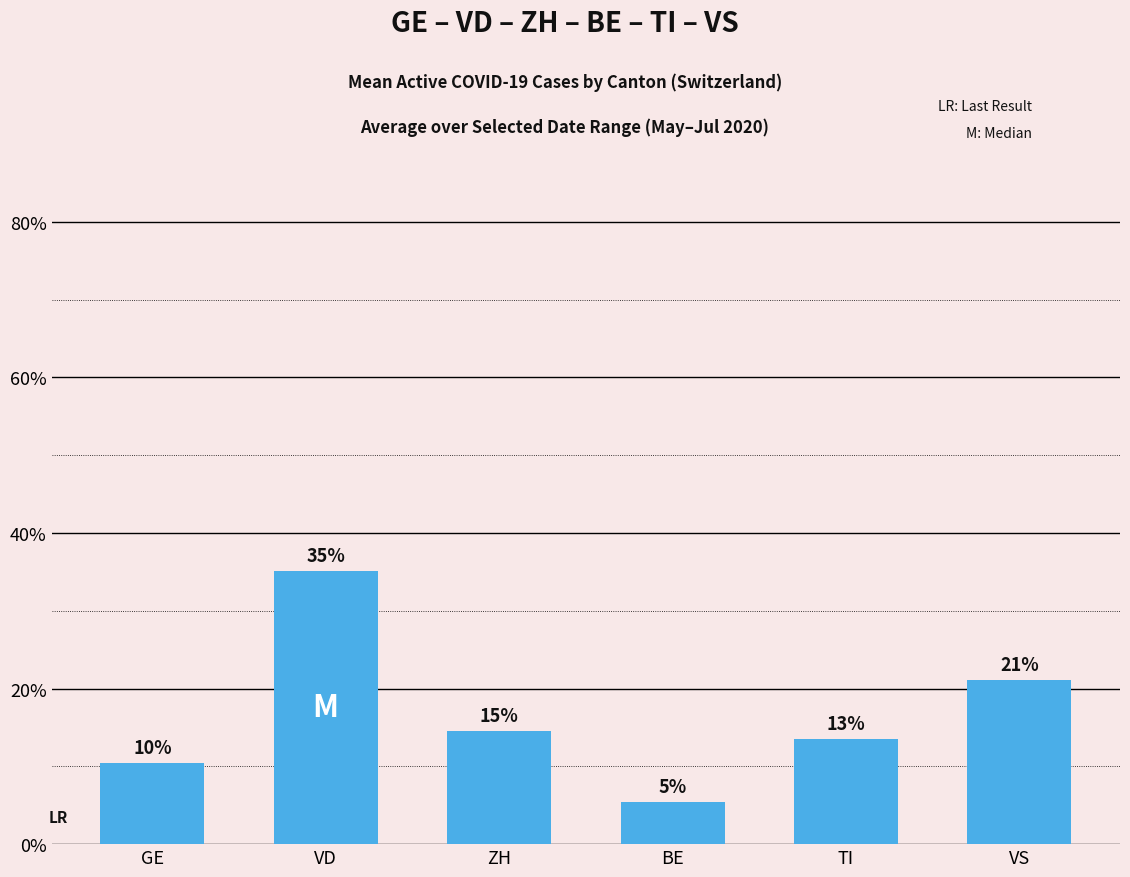

Does the chart contain any negative values?

No